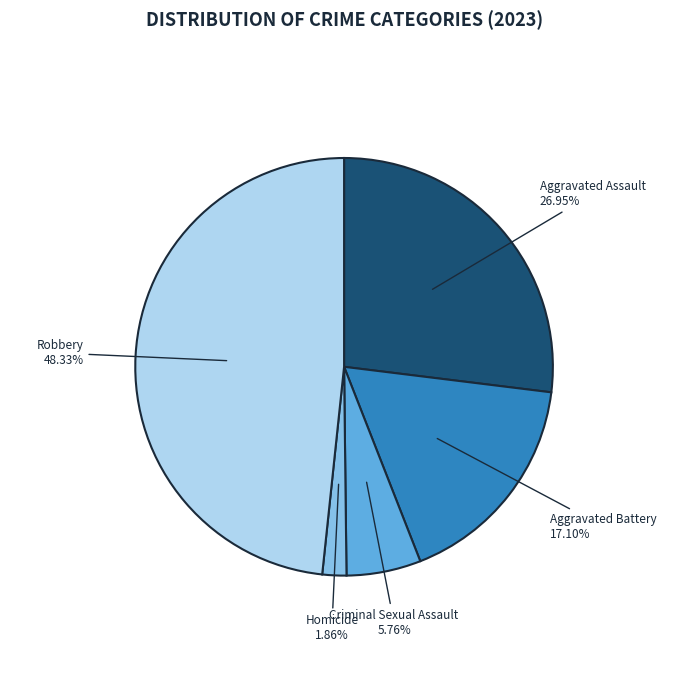

Is Robbery the majority of the pie?

No